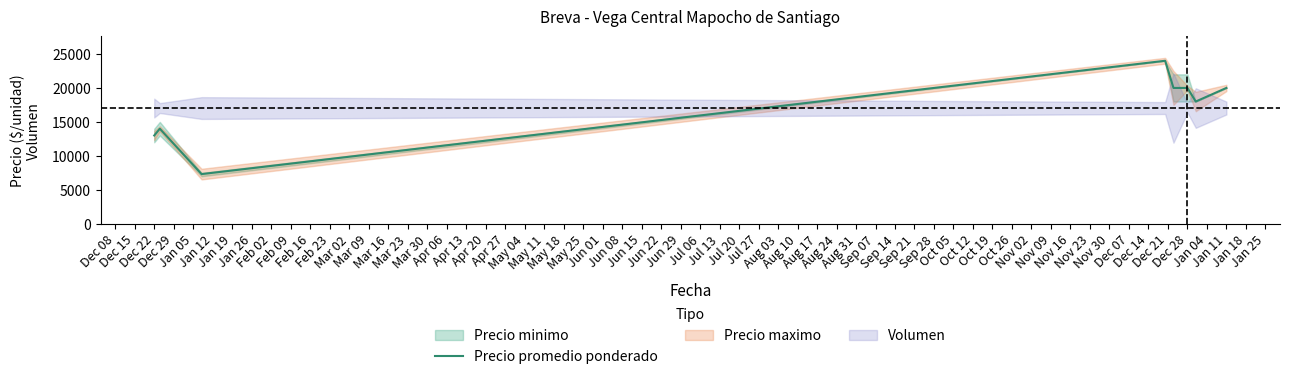

True or false: there are more than 1 points higher than both neighbors.

True